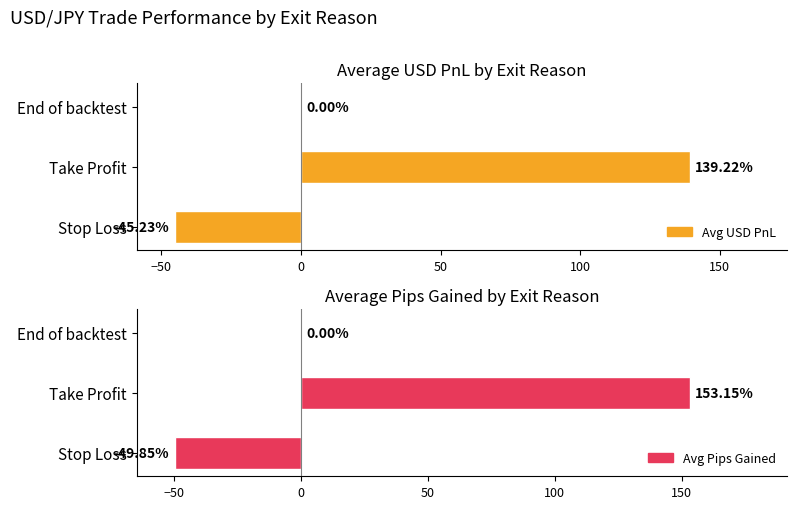

What is the value of the Avg Pips Gained bar at the 1st from the left?

-49.9